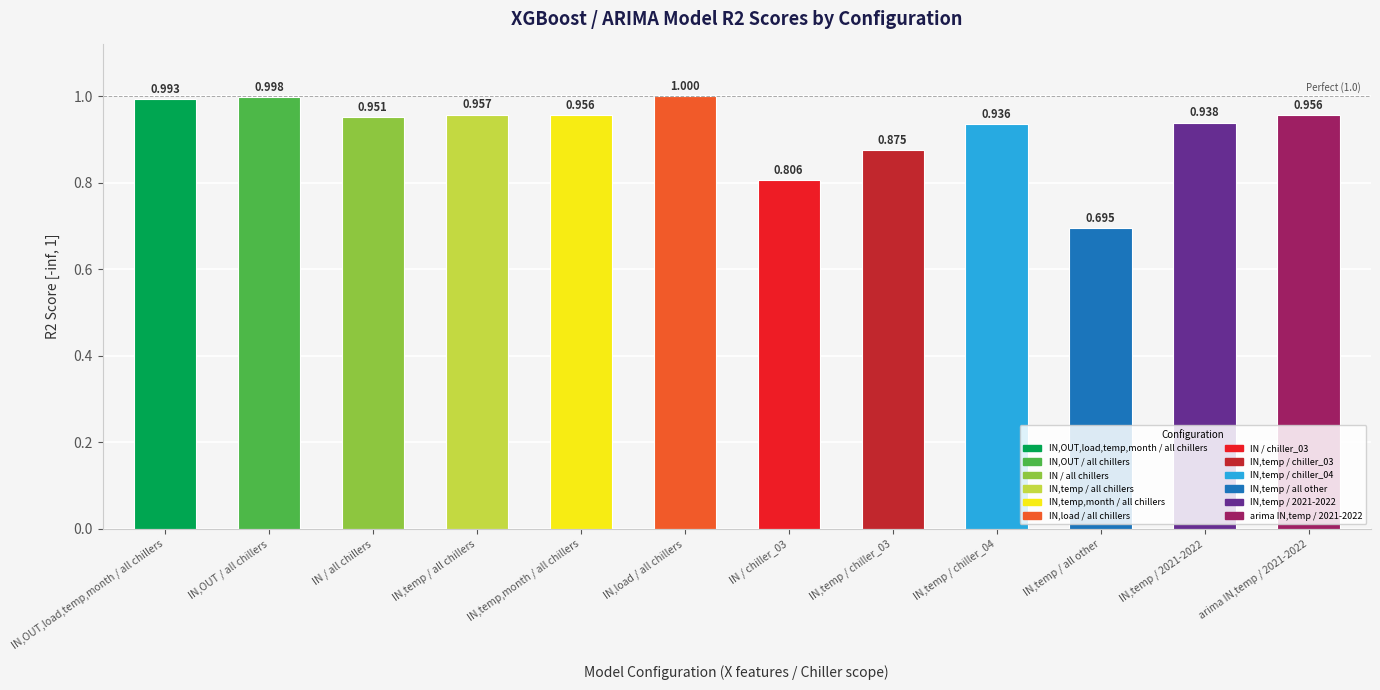

What is the difference between the maximum and second lowest values?

0.2